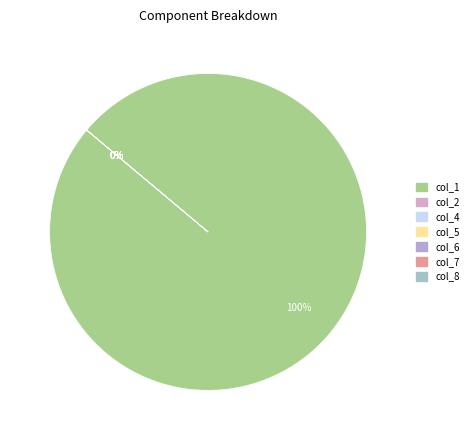

To the nearest percent, what is the average slice percentage?

14%